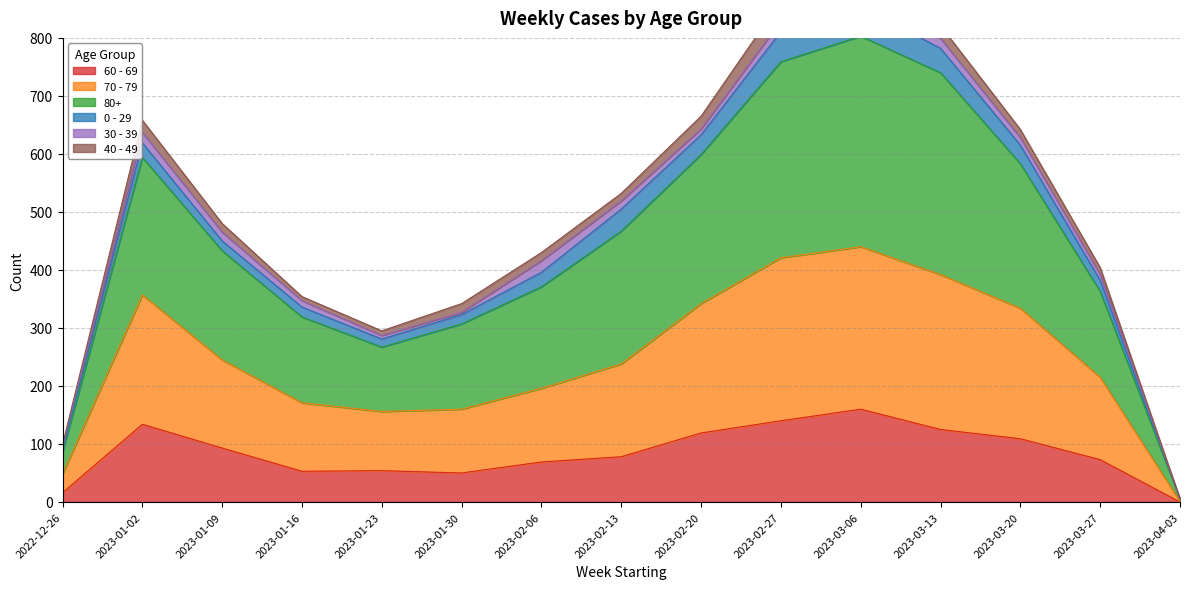

Where is 60 - 69 nearest to the value 80?

2023-02-13